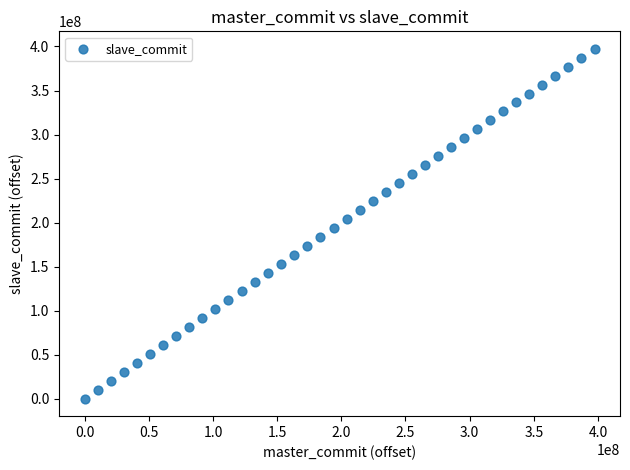

What is the range of X values (max minus min)?

397340346